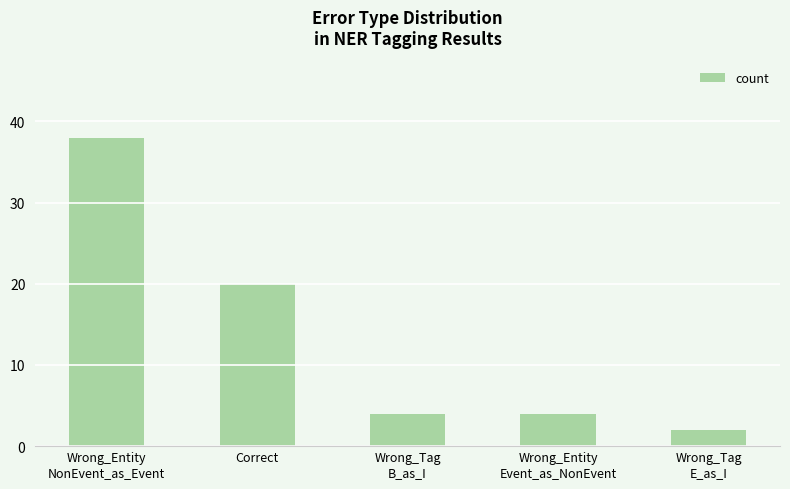

True or false: the data shows 4 at Wrong_Entity
Event_as_NonEvent.

True